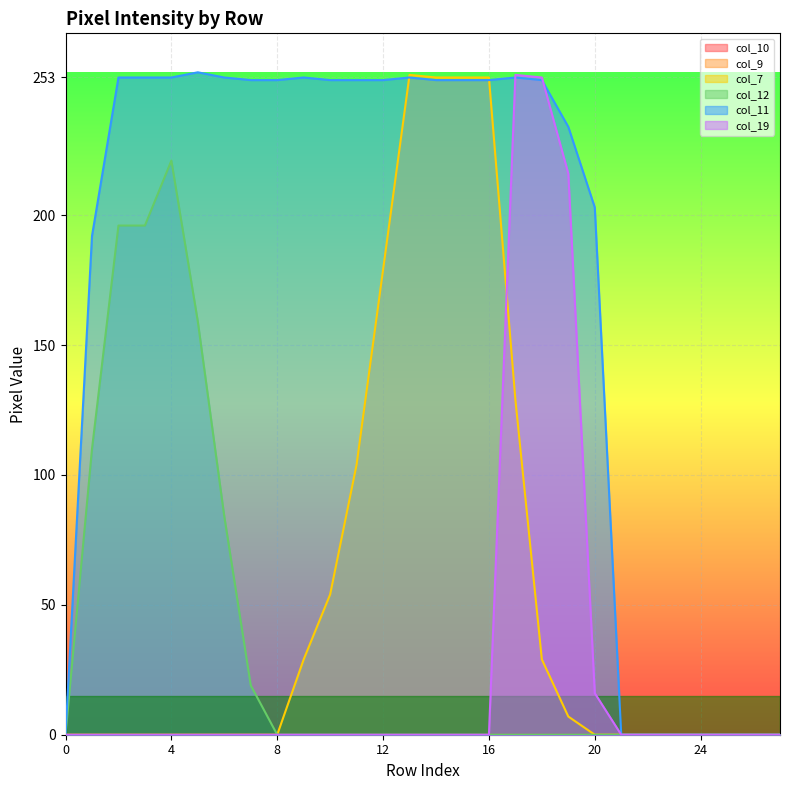

True or false: col_12 and col_19 cross at least once.

False